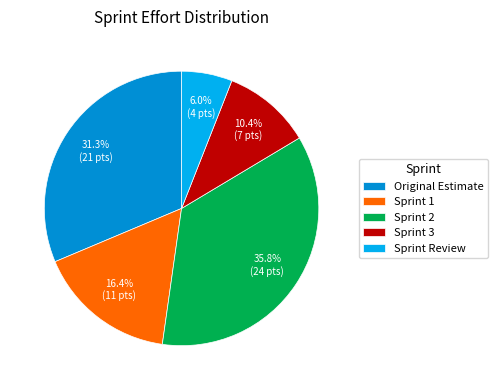

What percentage is the Sprint 3 slice, to the nearest percent?

10%